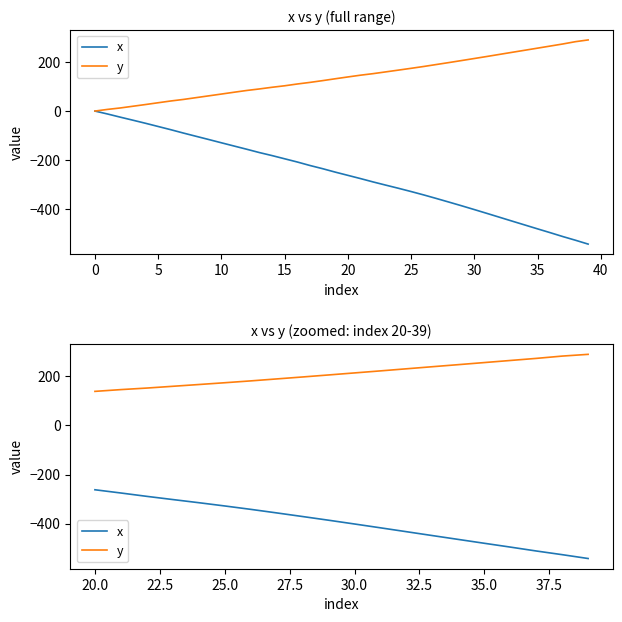

Rank the series by their average value, from lowest to highest.

x, y